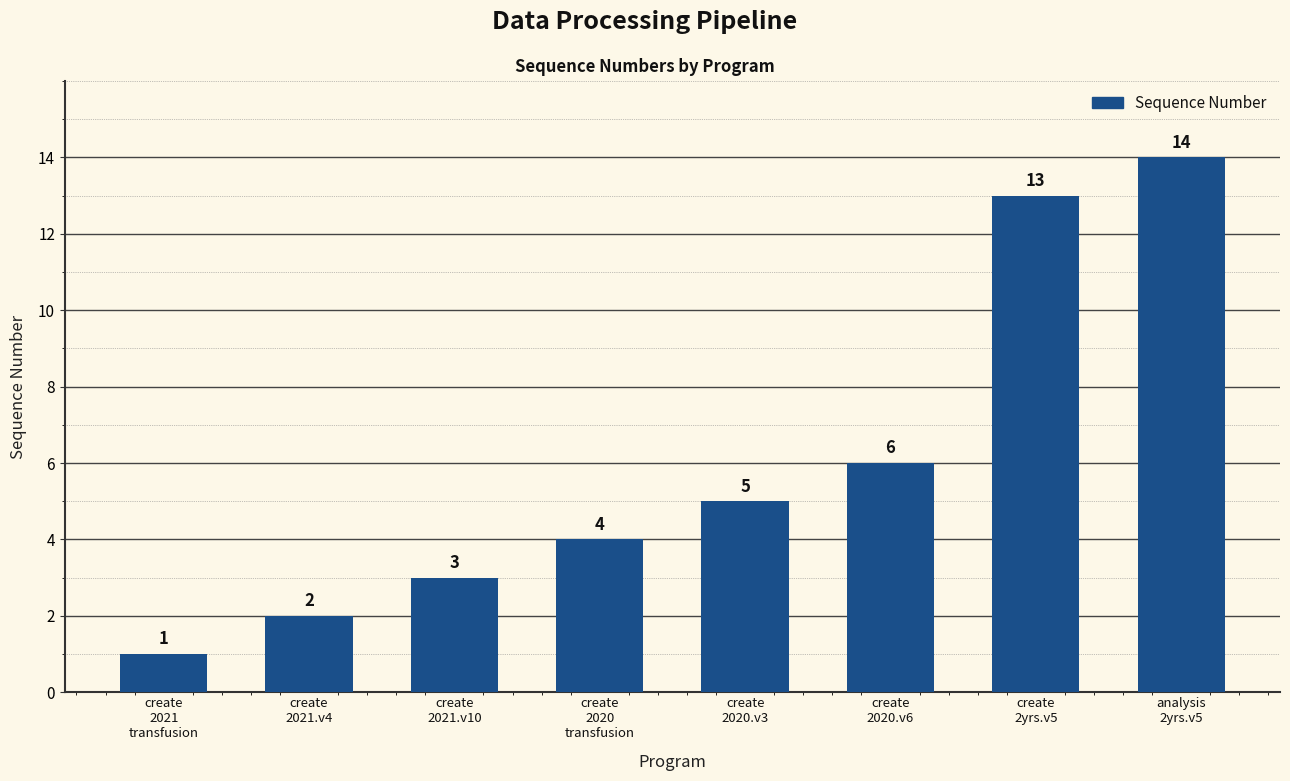

Read the value at create
2020.v6.

6